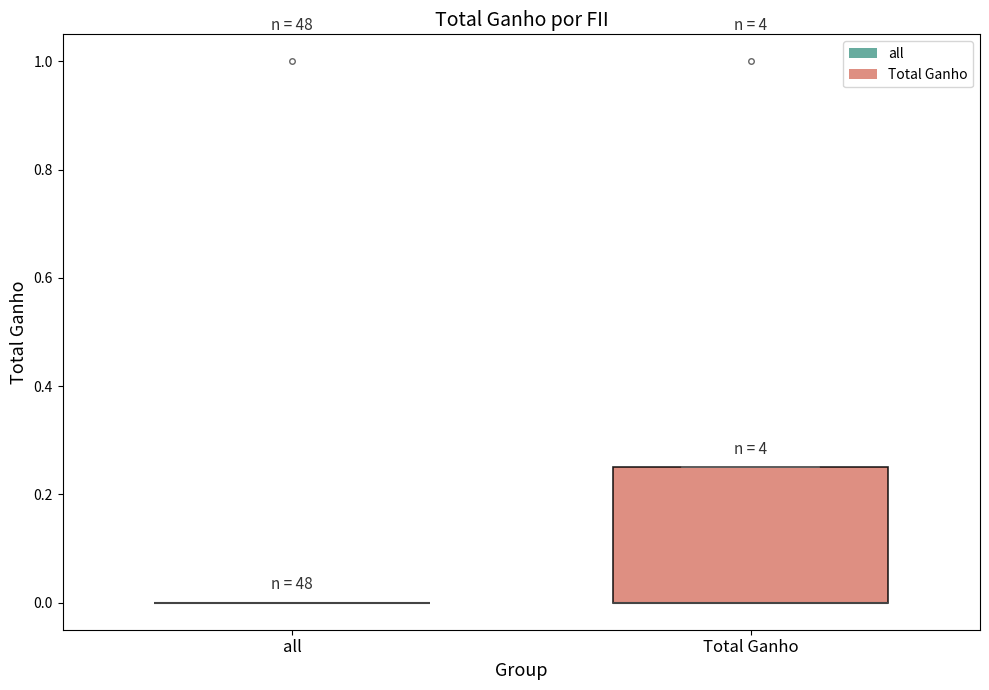

Reading left to right, transcribe this box plot: for each box, give where its median line is, the range the box spans, and where its two whiskers end, as read against the y-axis. The values are not printed on the chart, so give them approximately, as read against the axis.

all: box collapsed to a line at 0.00, whiskers 0.00 to 0.00
Total Ganho: median 0.00 (drawn on the box's lower edge), box 0.00 to 0.26, whiskers 0.00 to 0.26